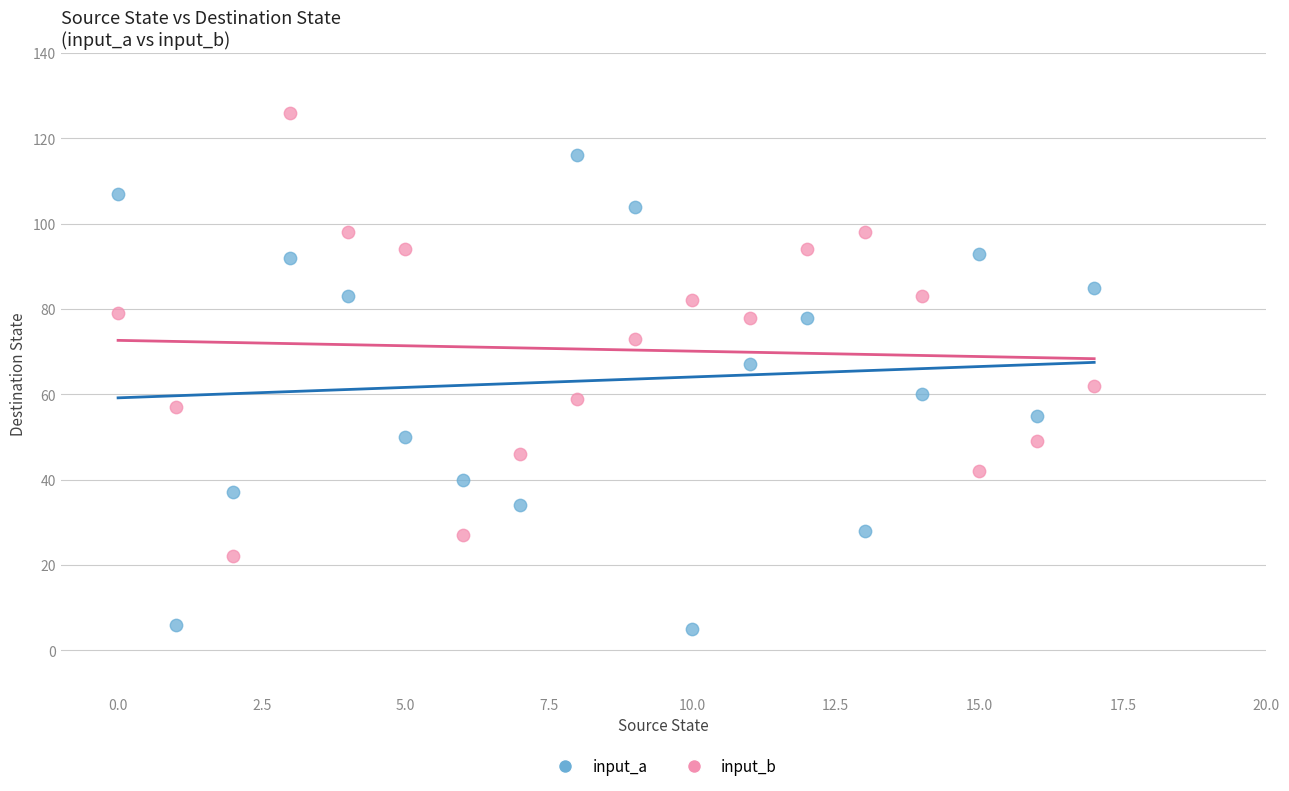

Which series has the widest spread of Y values?

input_a